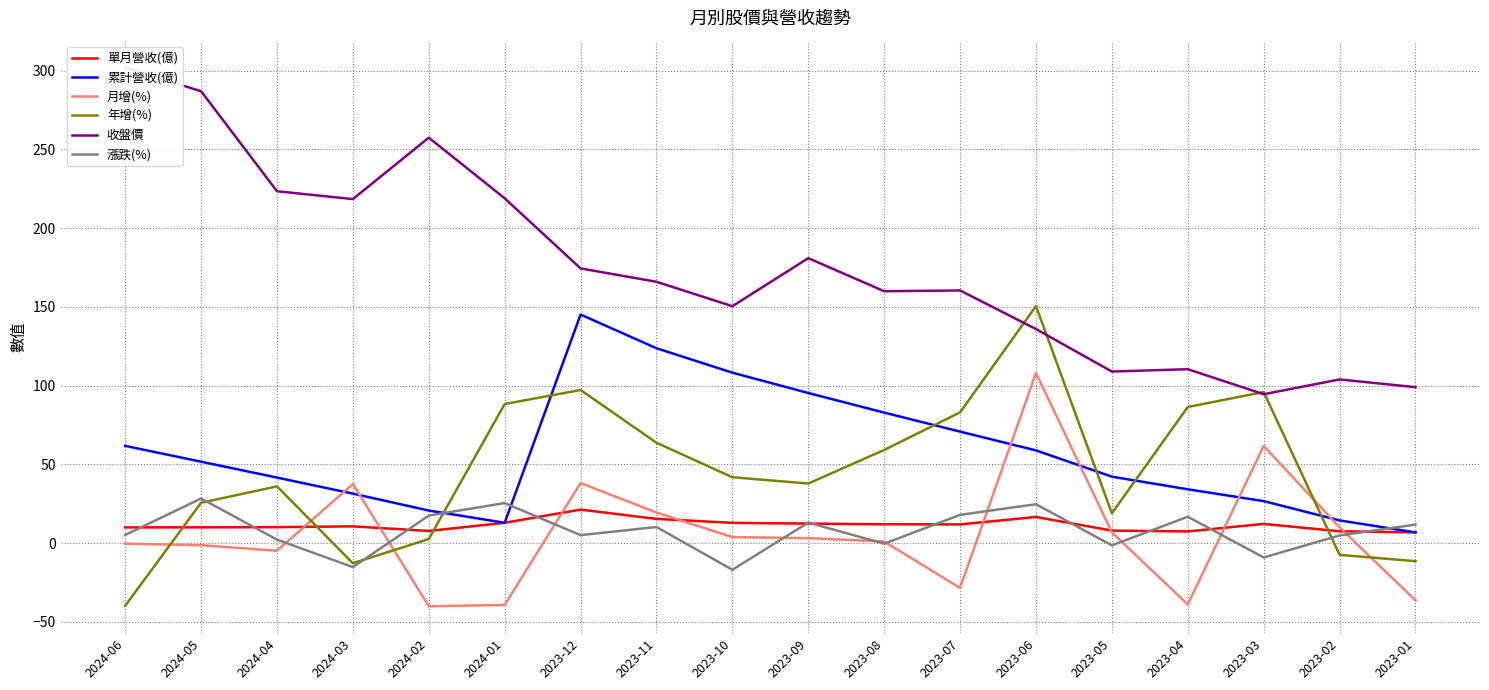

What is the label of the 8th point from the left?

2023-11